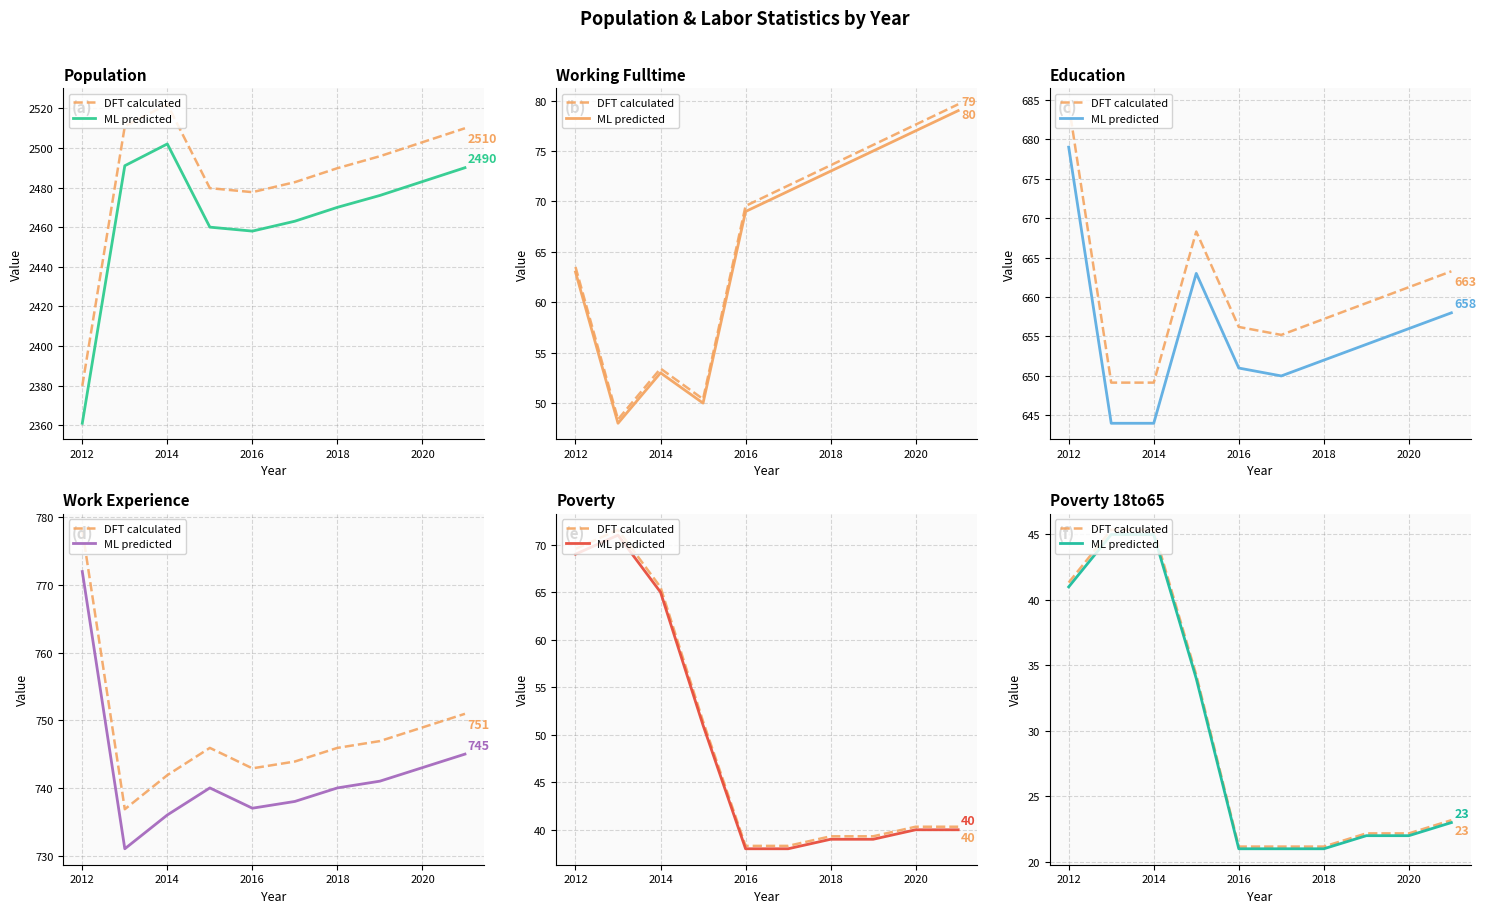

Reading left to right, extract all data points from this chart.

DFT calculated: 41.3	45.4	45.4	34.3	21.2	21.2	21.2	22.2	22.2	23.2
ML predicted: 41.0	45.0	45.0	34.0	21.0	21.0	21.0	22.0	22.0	23.0